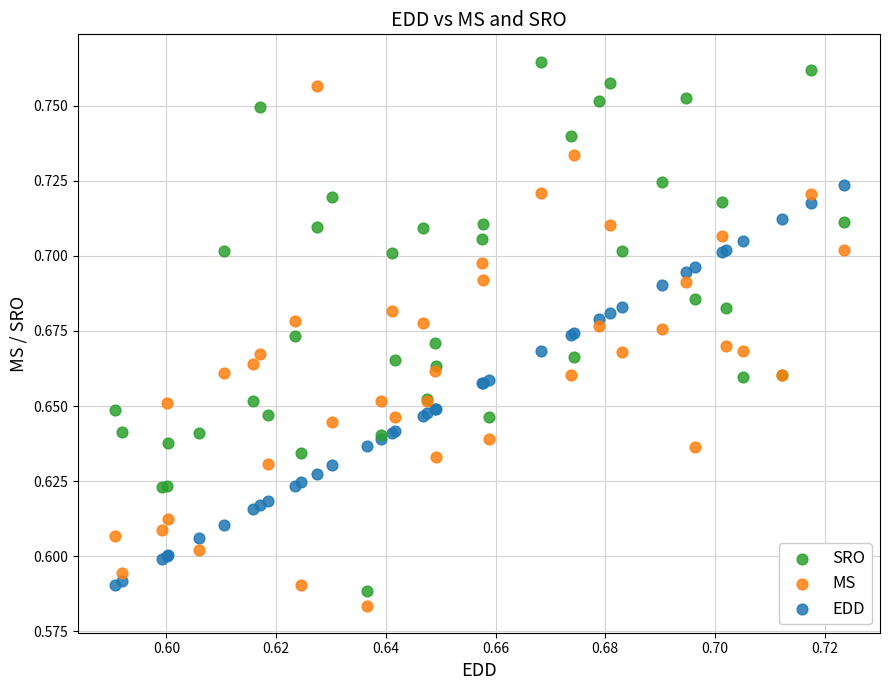

Which series contains the highest Y value?

SRO